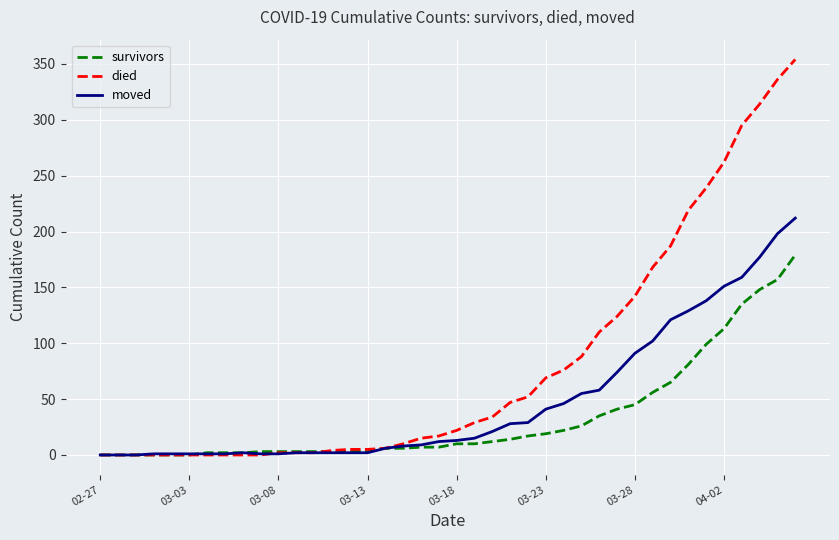

What is the highest value of the survivors series?

179